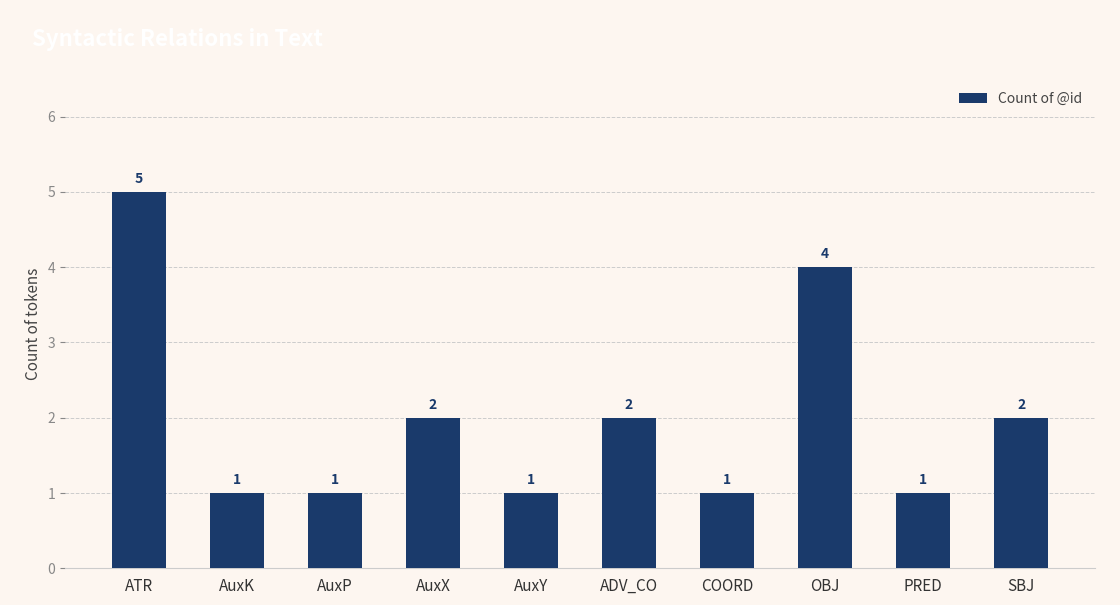

Which category has the highest value across all series?

ATR